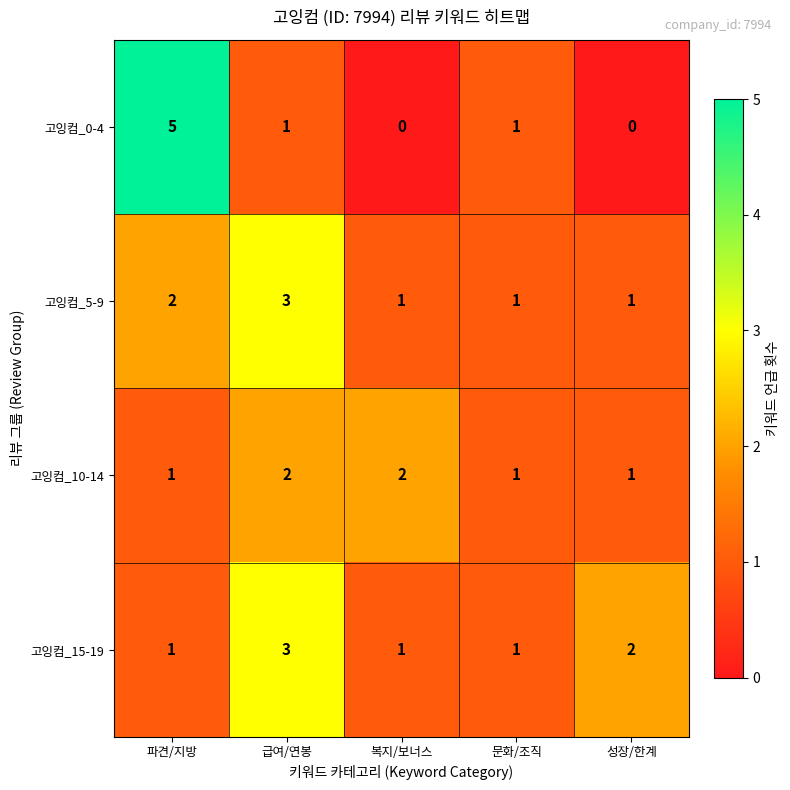

True or false: 고잉컴_10-14 has a value of 0 at 문화/조직.

False